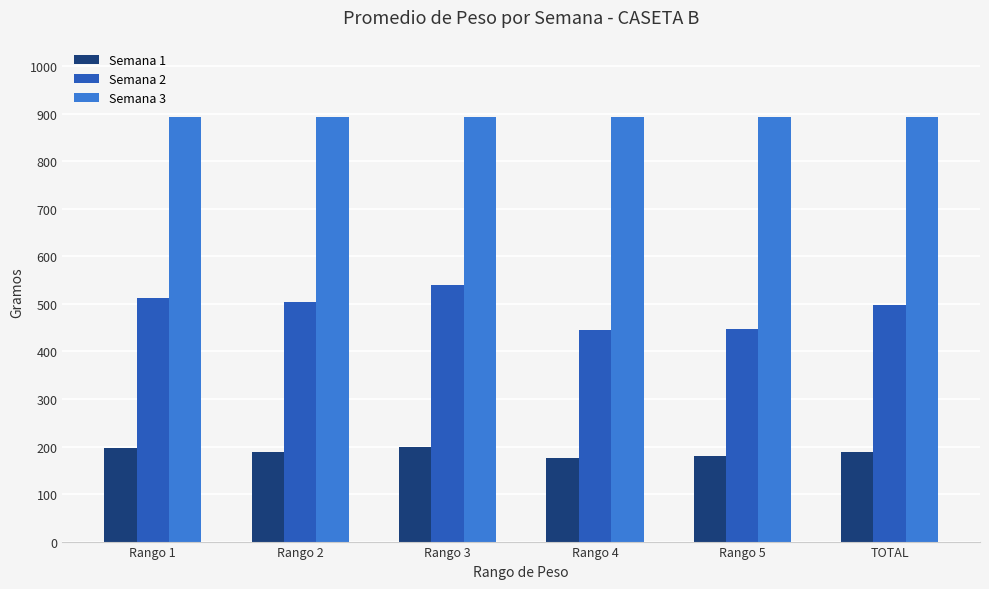

What is the sum of the Semana 3 values at Rango 4 and TOTAL?

1788.0